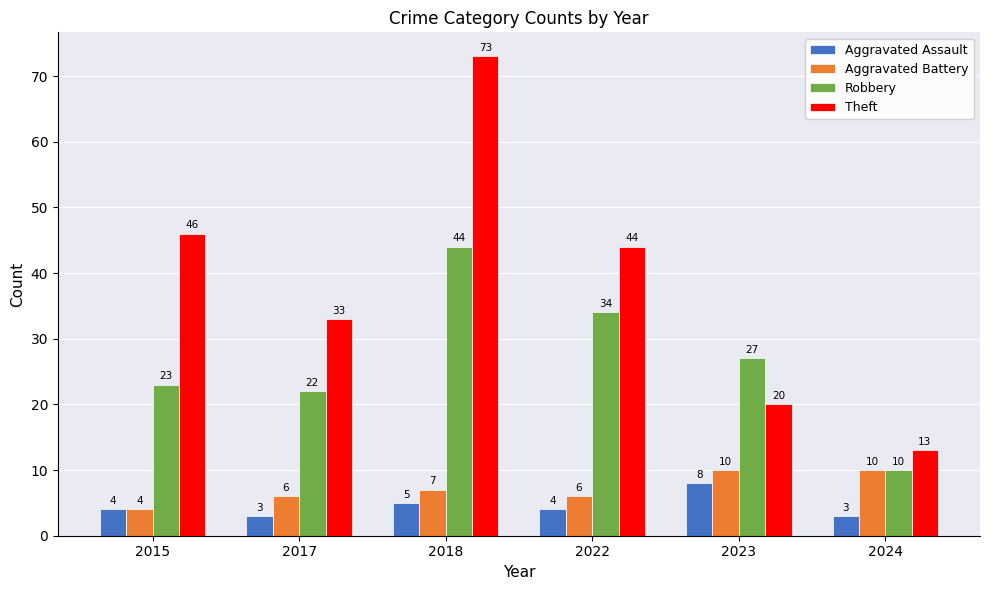

Reading left to right, list all the values displayed in this chart.

Aggravated Assault: 4	3	5	4	8	3
Aggravated Battery: 4	6	7	6	10	10
Robbery: 23	22	44	34	27	10
Theft: 46	33	73	44	20	13